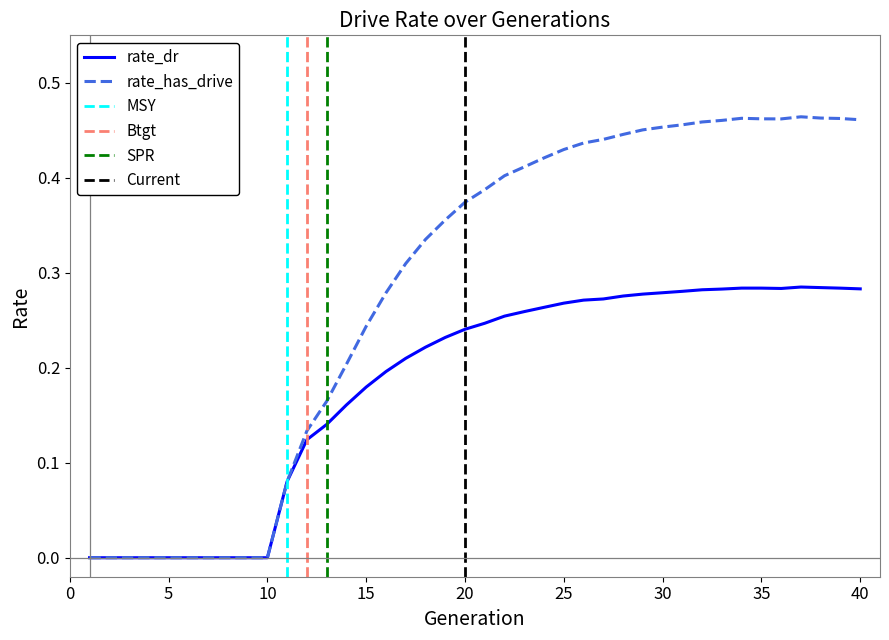

What is the highest value of the rate_has_drive series?

0.5